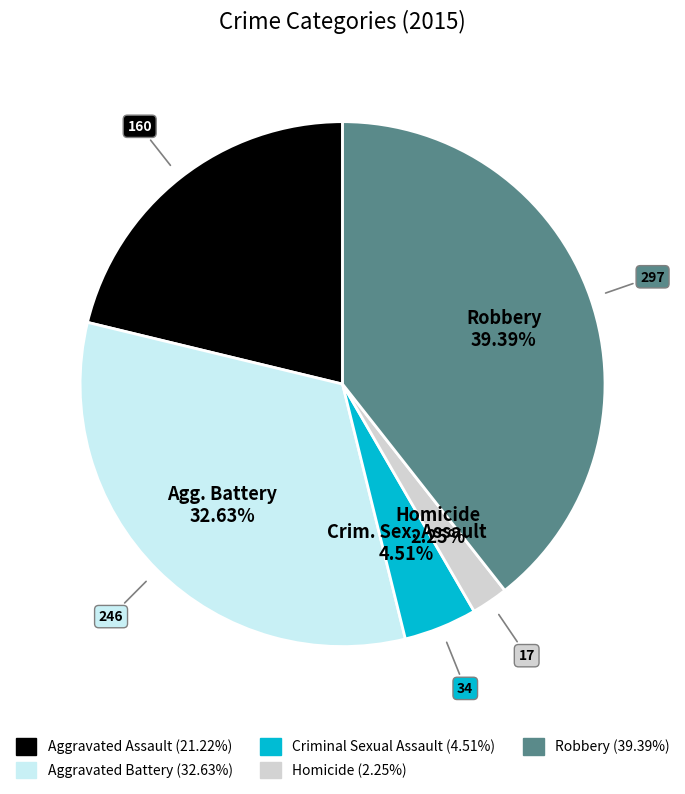

Is there a majority slice in this chart?

No